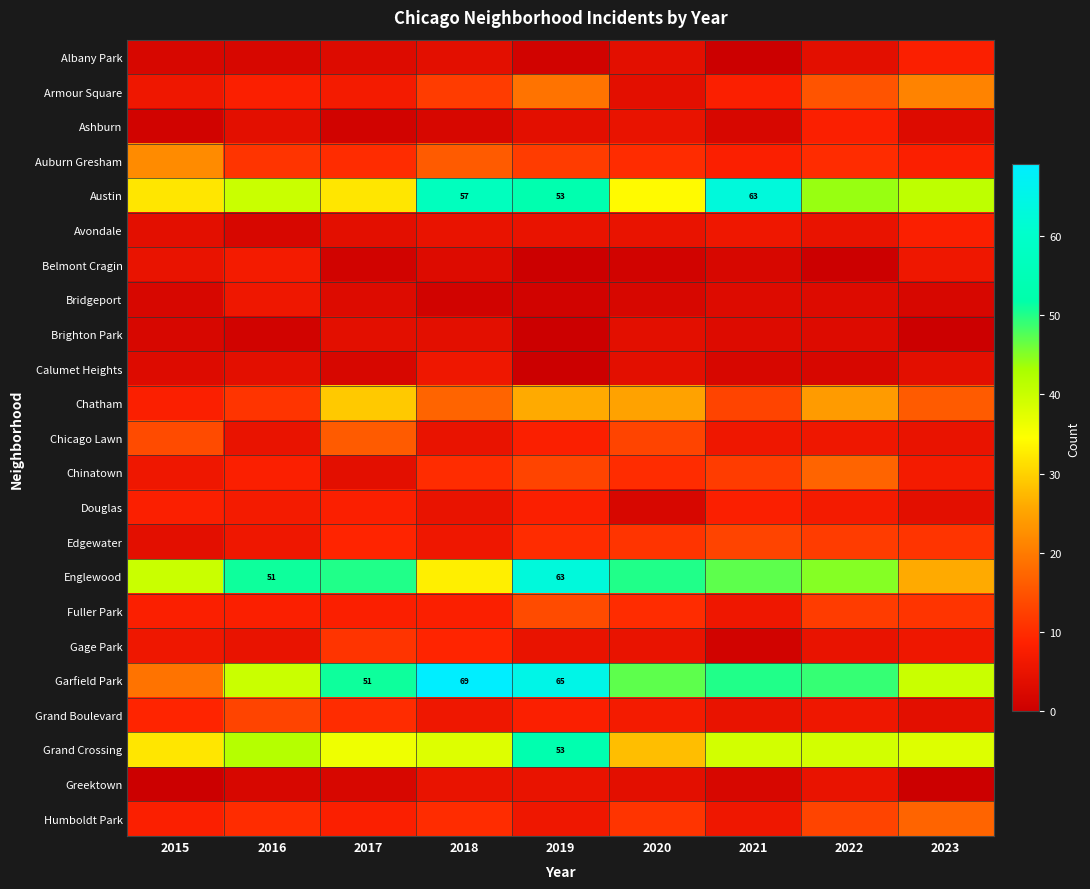

What is the greatest value displayed?

69